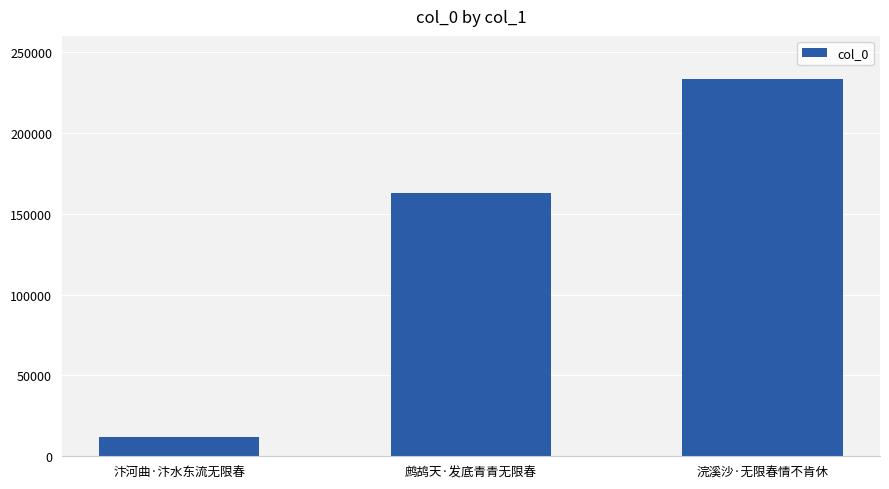

What is the change in value from 汴河曲·汴水东流无限春 to 浣溪沙·无限春情不肯休?

+221721